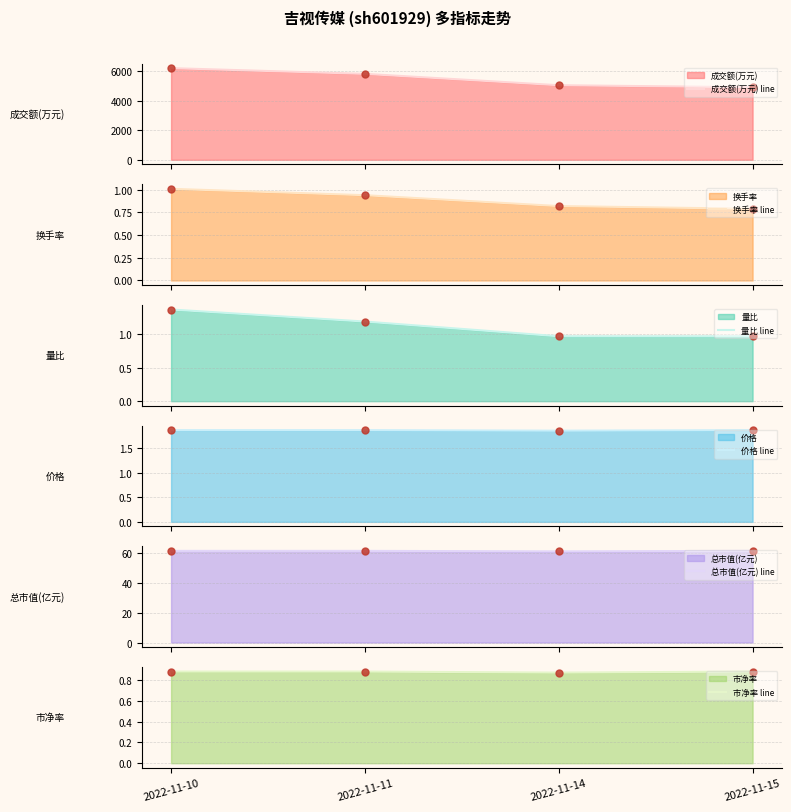

What are all the series names shown in the legend?

成交额(万元) line, 换手率 line, 量比 line, 价格 line, 总市值(亿元) line, 市净率 line